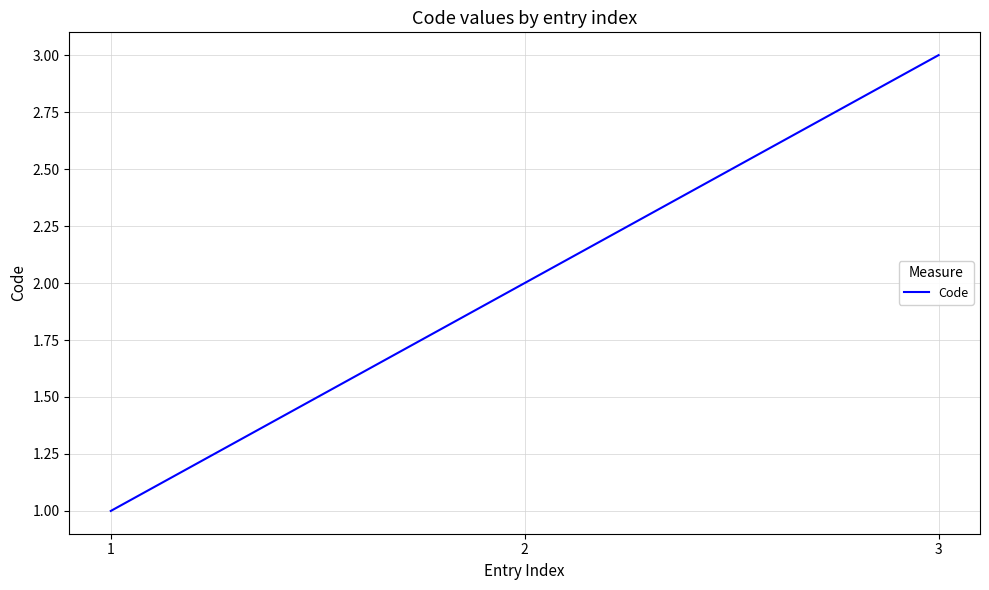

Reading right to left, what are all the values shown in this chart?

3=3	2=2	1=1